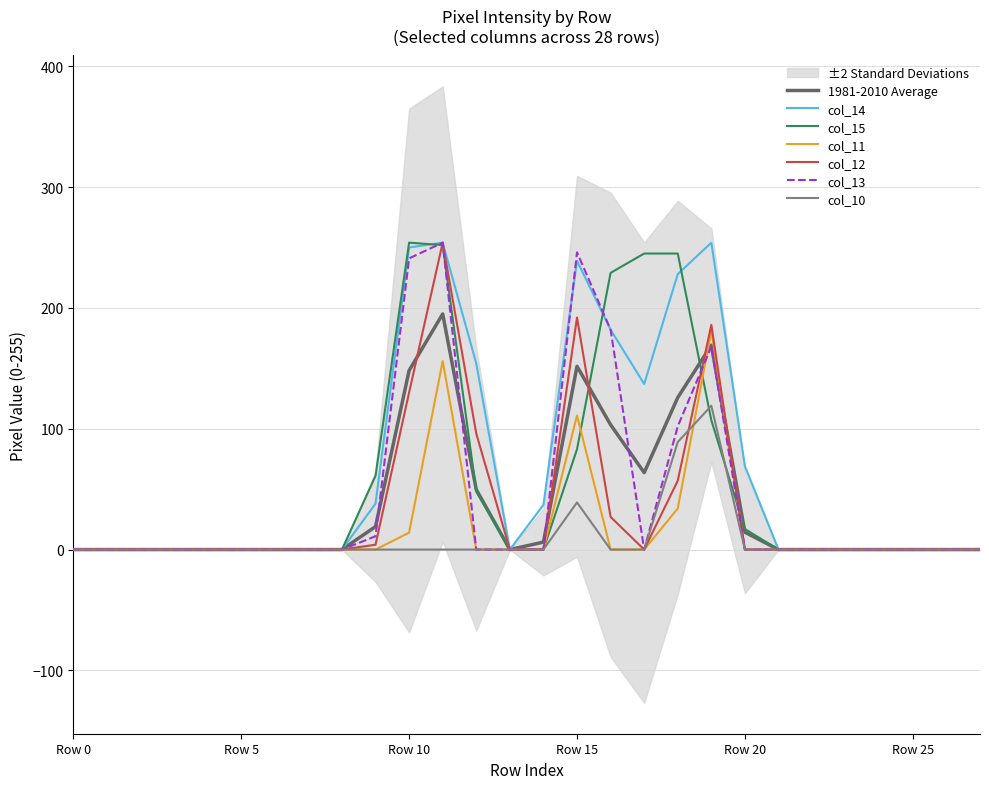

Is it true that col_14 equals 239.0 at Row 15?

True